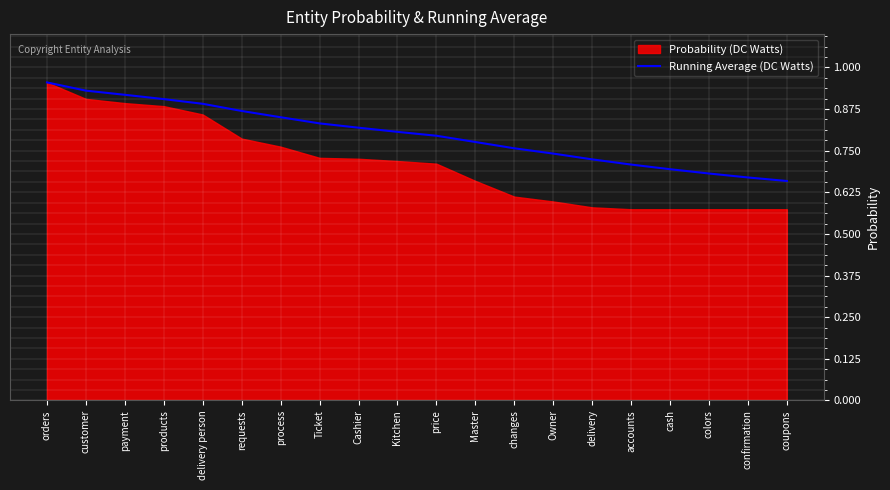

What is the difference between the second highest and minimum values?

0.3